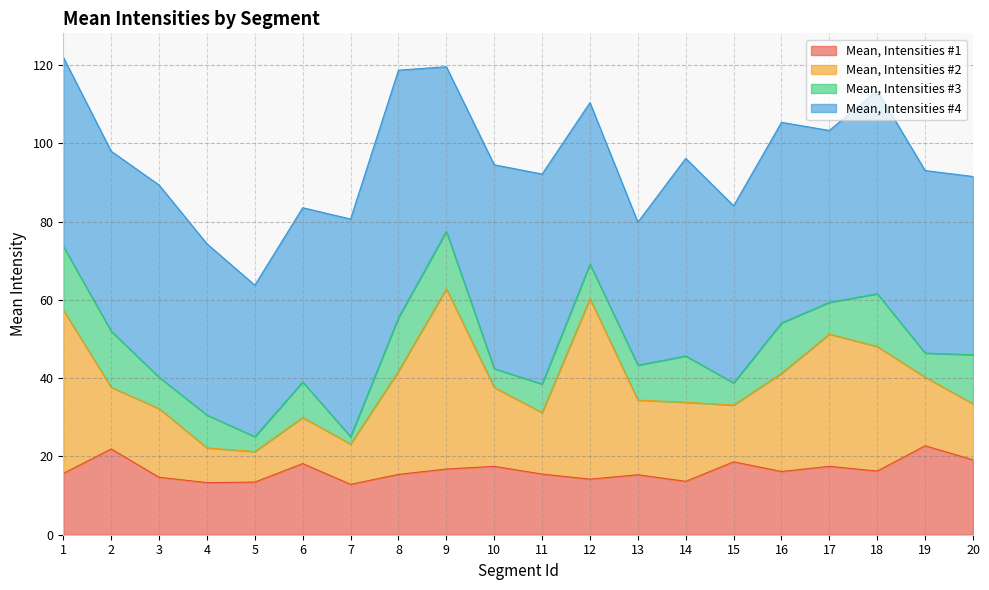

List the labels in order of Mean, Intensities #4 value, smallest first.

13, 5, 12, 9, 4, 17, 6, 15, 20, 2, 19, 1, 3, 14, 16, 18, 10, 11, 7, 8